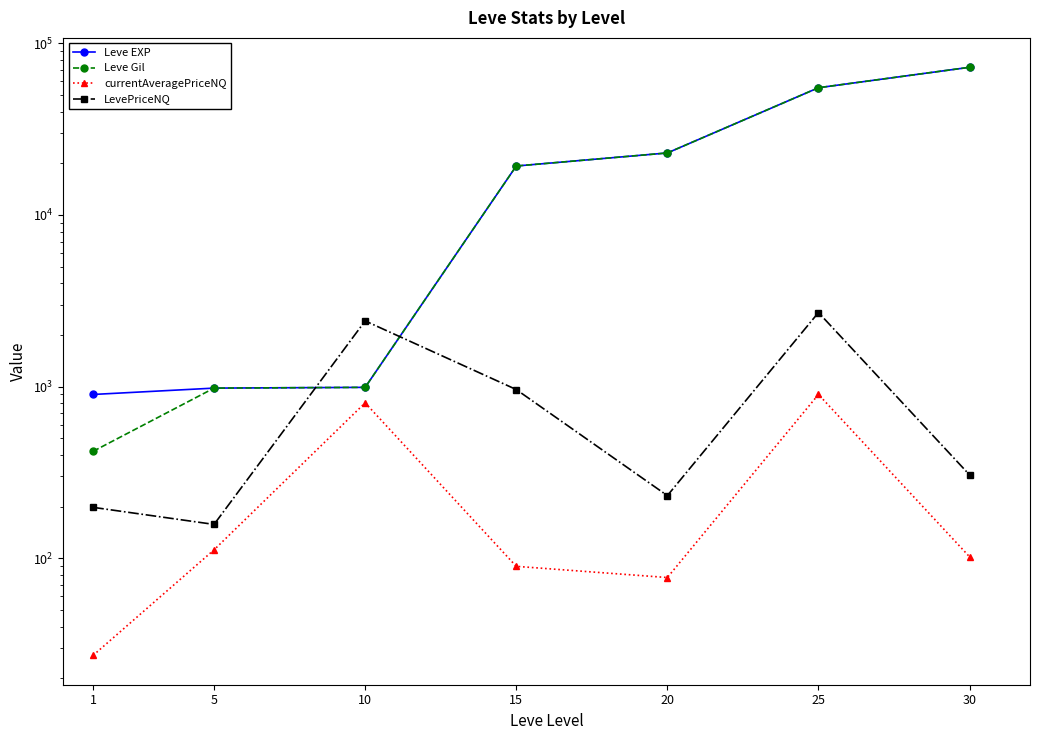

True or false: currentAveragePriceNQ and LevePriceNQ intersect in this chart.

False